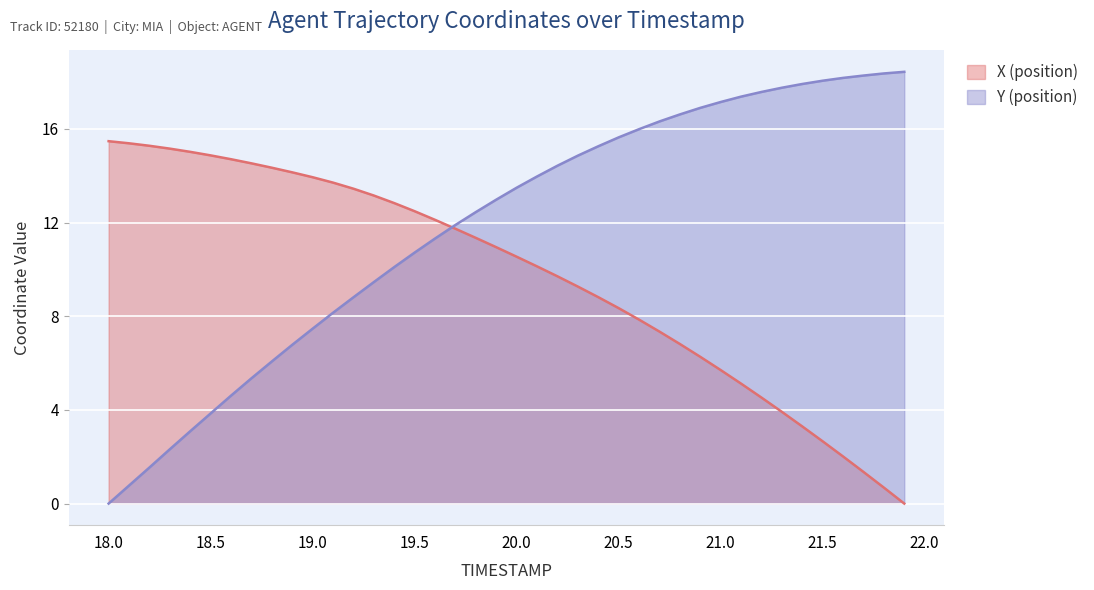

Rank the series by their maximum value, from lowest to highest.

X (position), Y (position)